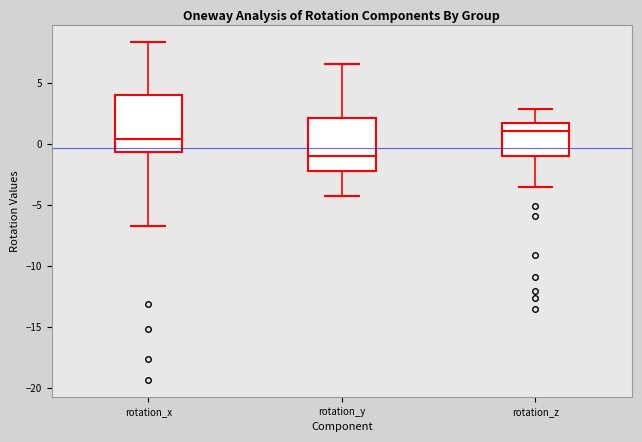

Reading left to right, read every box against the y-axis: the position of its median line, the range the box covers, and the ends of its whiskers. The values are not printed on the chart, so give them approximately, as read against the axis.

rotation_x: median 0.5, box -0.5 to 4.0, whiskers -6.5 to 8.5
rotation_y: median -1.0, box -2.0 to 2.0, whiskers -4.5 to 6.5
rotation_z: median 1.0, box -1.0 to 1.5, whiskers -3.5 to 3.0